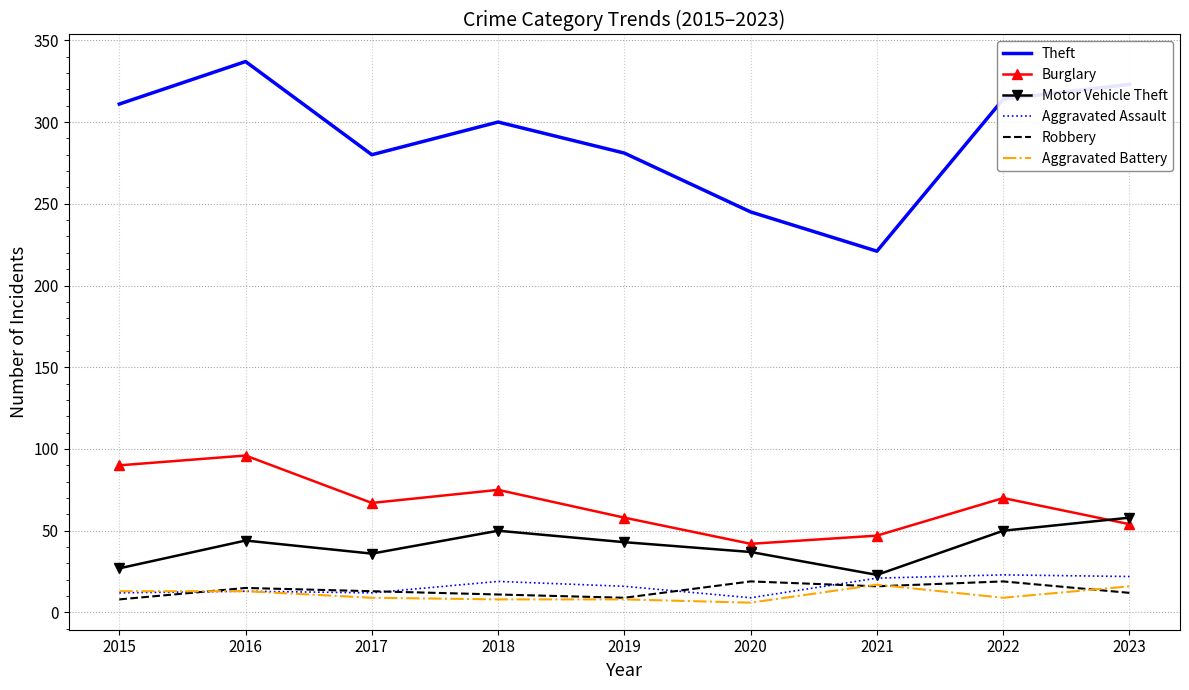

Which series changed the most between 2019 and 2020?

Theft